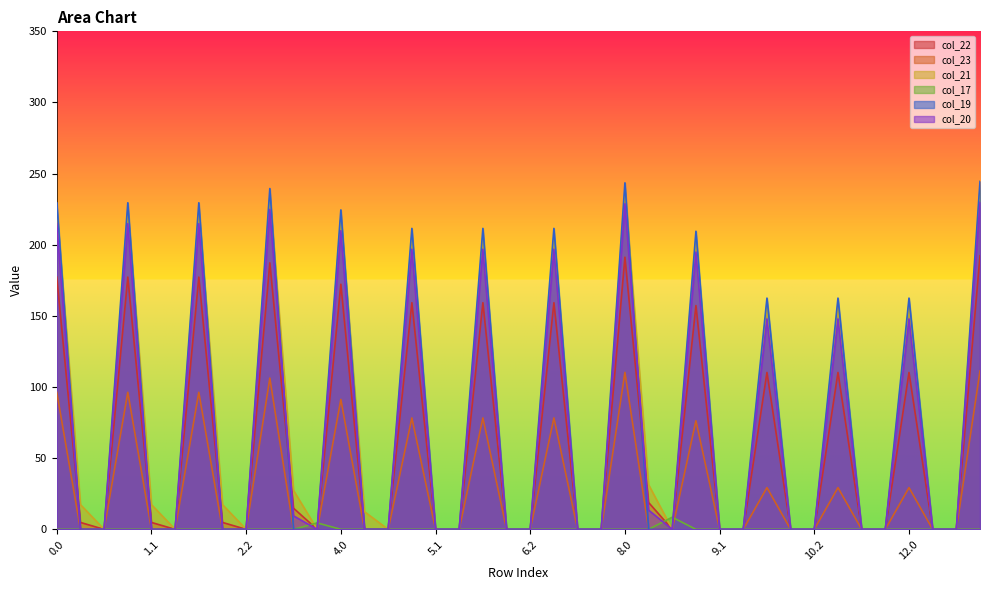

Reading left to right, what are all the values shown in this chart?

col_22: 177.3	4.9	0.0	177.3	4.9	0.0	177.3	4.9	0.0	187.3	14.9	0.0	172.3	0.0	0.0	159.3	0.0	0.0	159.3	0.0	0.0	159.3	0.0	0.0	191.3	18.9	0.0	157.3	0.0	0.0	110.3	0.0	0.0	110.3	0.0	0.0	110.3	0.0	0.0	192.3
col_23: 96.3	0.0	0.0	96.3	0.0	0.0	96.3	0.0	0.0	106.3	0.0	0.0	91.3	0.0	0.0	78.3	0.0	0.0	78.3	0.0	0.0	78.3	0.0	0.0	110.3	0.0	0.0	76.3	0.0	0.0	29.3	0.0	0.0	29.3	0.0	0.0	29.3	0.0	0.0	111.3
col_21: 223.4	17.4	0.0	223.4	17.4	0.0	223.4	17.4	0.0	233.4	27.4	0.0	218.4	12.4	0.0	205.4	0.0	0.0	205.4	0.0	0.0	205.4	0.0	0.0	237.4	31.4	0.0	203.4	0.0	0.0	156.4	0.0	0.0	156.4	0.0	0.0	156.4	0.0	0.0	238.4
col_17: 0.0	0.0	0.0	0.0	0.0	0.0	0.0	0.0	0.0	0.0	0.0	4.5	0.0	0.0	0.0	0.0	0.0	0.0	0.0	0.0	0.0	0.0	0.0	0.0	0.0	0.0	8.5	0.0	0.0	0.0	0.0	0.0	0.0	0.0	0.0	0.0	0.0	0.0	0.0	0.0
col_19: 229.5	0.0	0.0	229.5	0.0	0.0	229.5	0.0	0.0	239.5	0.0	0.0	224.5	0.0	0.0	211.5	0.0	0.0	211.5	0.0	0.0	211.5	0.0	0.0	243.5	0.0	0.0	209.5	0.0	0.0	162.5	0.0	0.0	162.5	0.0	0.0	162.5	0.0	0.0	244.5
col_20: 214.9	0.0	0.0	214.9	0.0	0.0	214.9	0.0	0.0	224.9	9.5	0.0	209.9	0.0	0.0	196.9	0.0	0.0	196.9	0.0	0.0	196.9	0.0	0.0	228.9	13.5	0.0	194.9	0.0	0.0	147.9	0.0	0.0	147.9	0.0	0.0	147.9	0.0	0.0	229.9